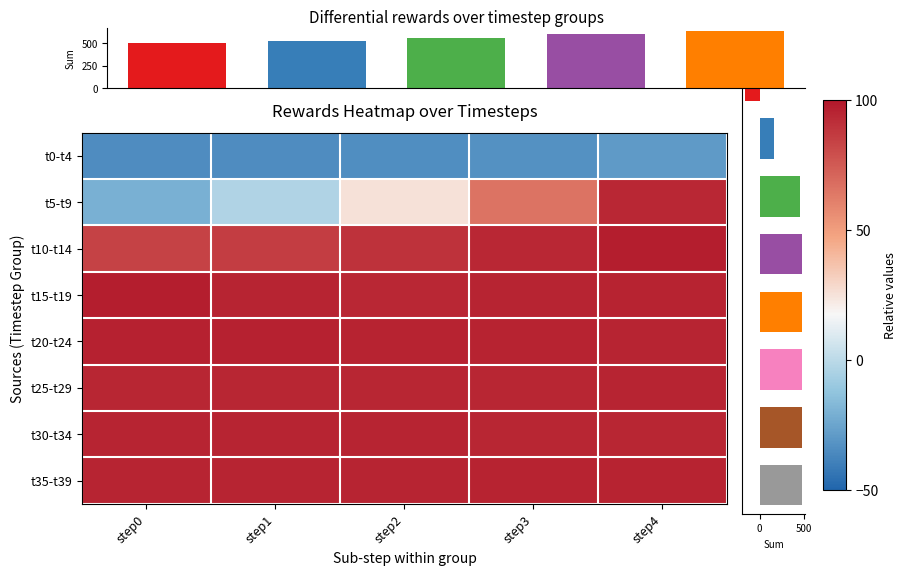

What is the average value of the t15-t19 series?

95.4